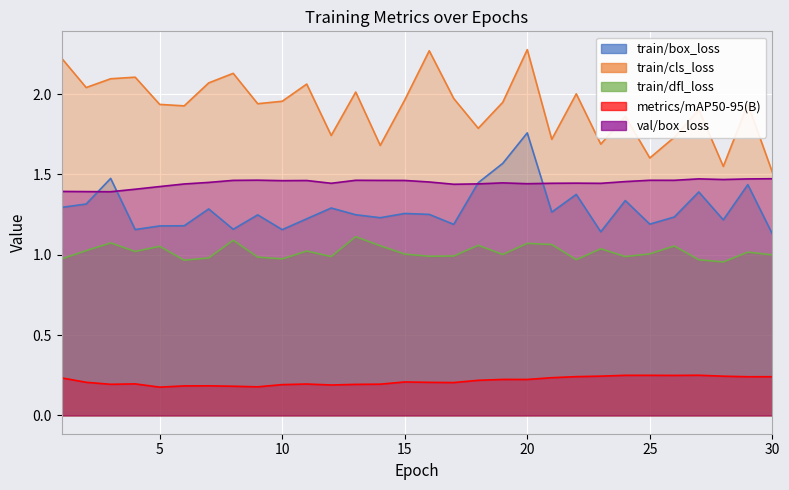

At 15, list the series in order from largest to smallest.

train/cls_loss, val/box_loss, train/box_loss, train/dfl_loss, metrics/mAP50-95(B)